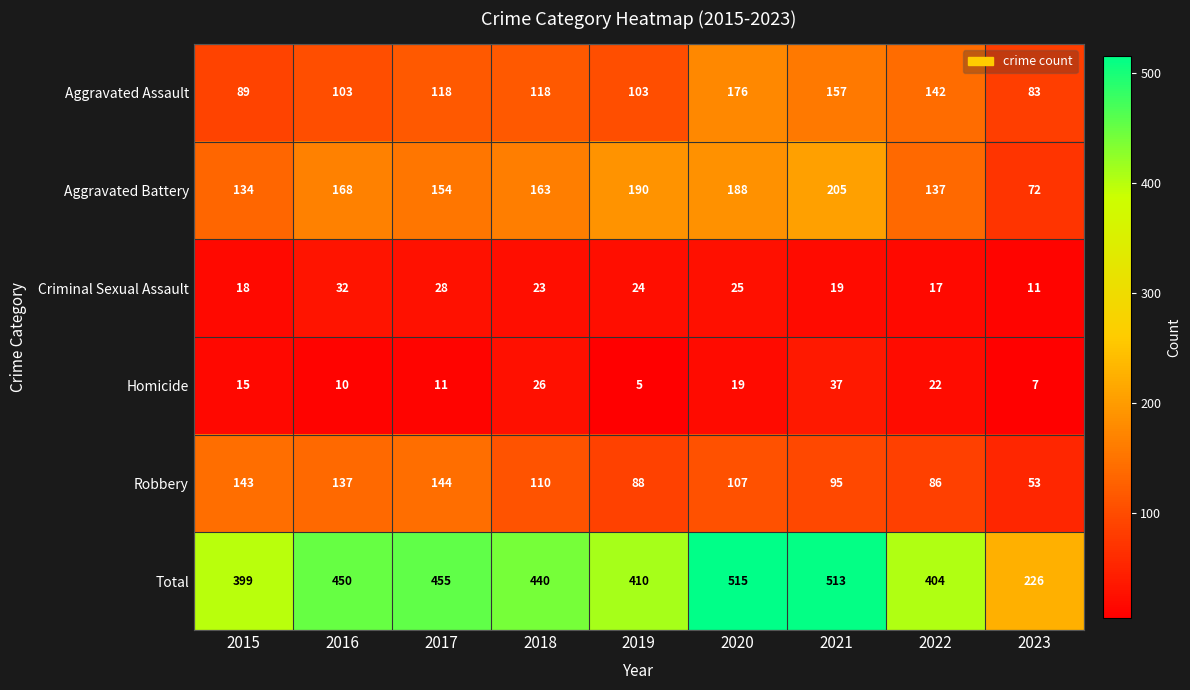

List the labels in order of Robbery value, smallest first.

2023, 2022, 2019, 2021, 2020, 2018, 2016, 2015, 2017